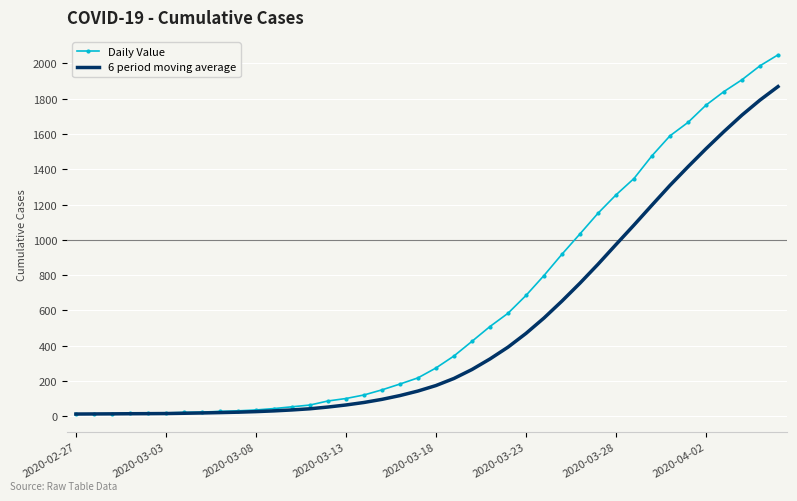

List the series in order of their overall mean, highest first.

Daily Value, 6 period moving average